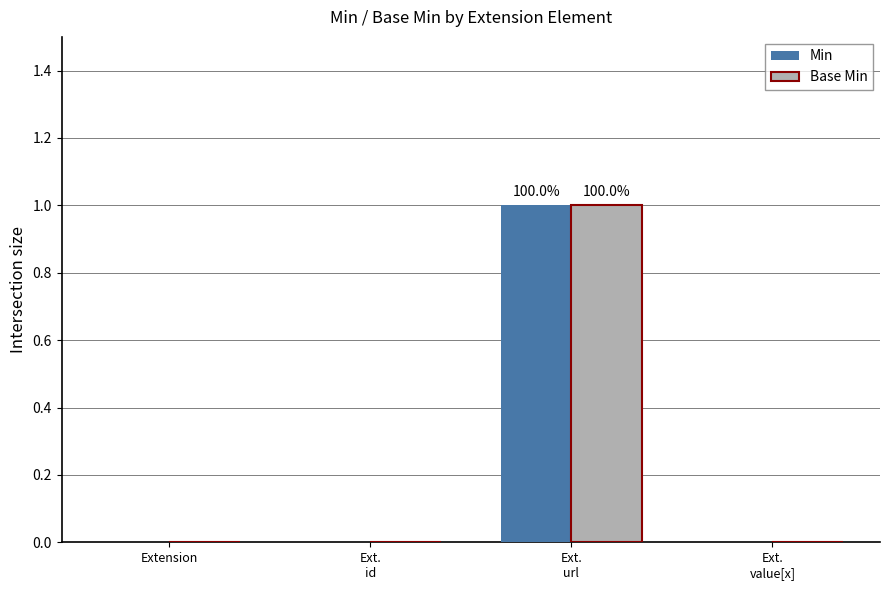

Is it true that Min equals 0 at Extension?

True